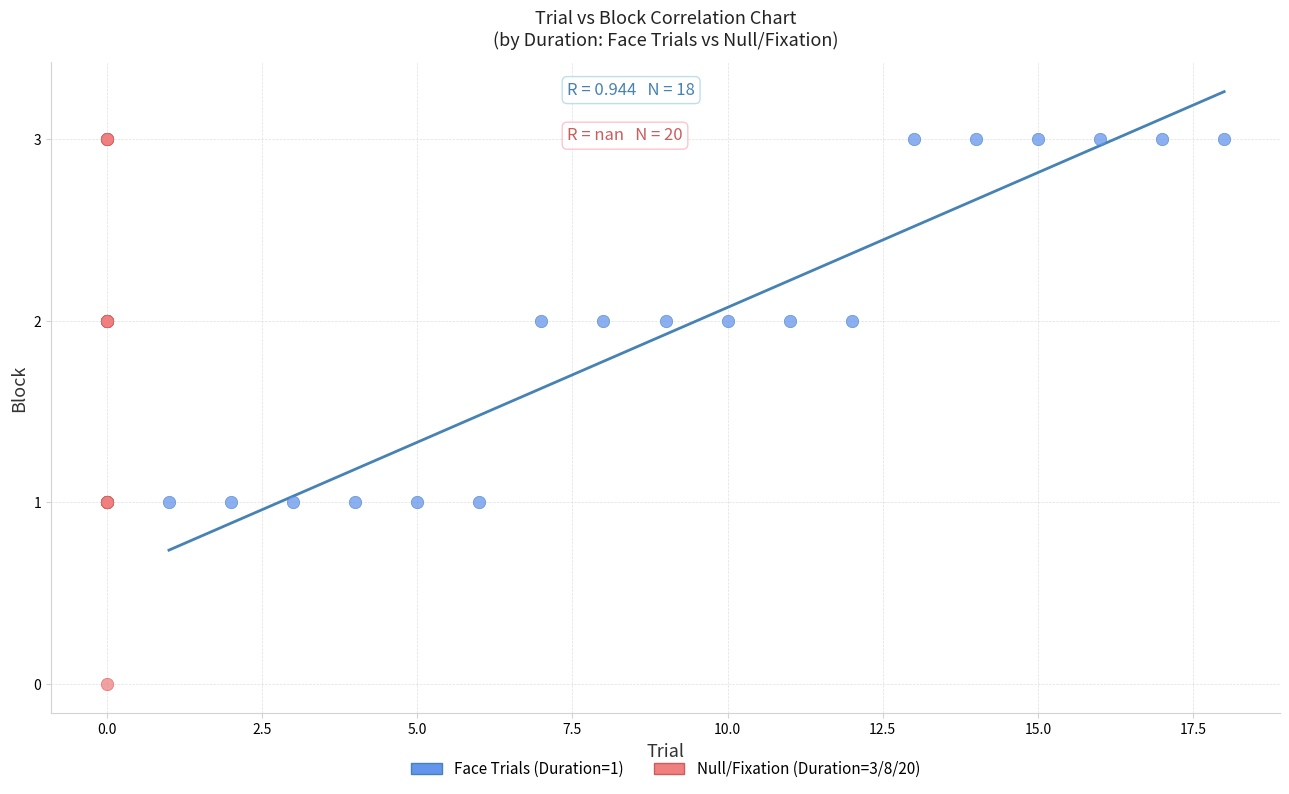

Which series has the widest spread of Y values?

Null/Fixation (Duration=3/8/20)